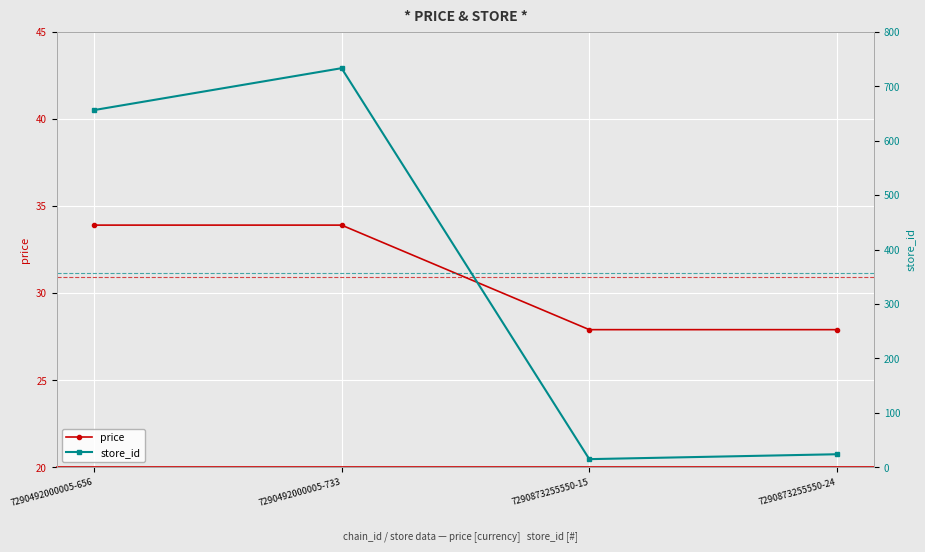

What is the total value across all series at 7290873255550-24?

51.9